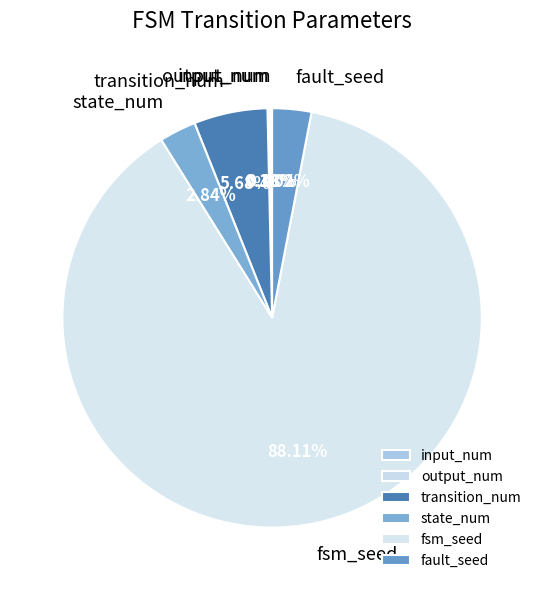

Is transition_num the majority of the pie?

No